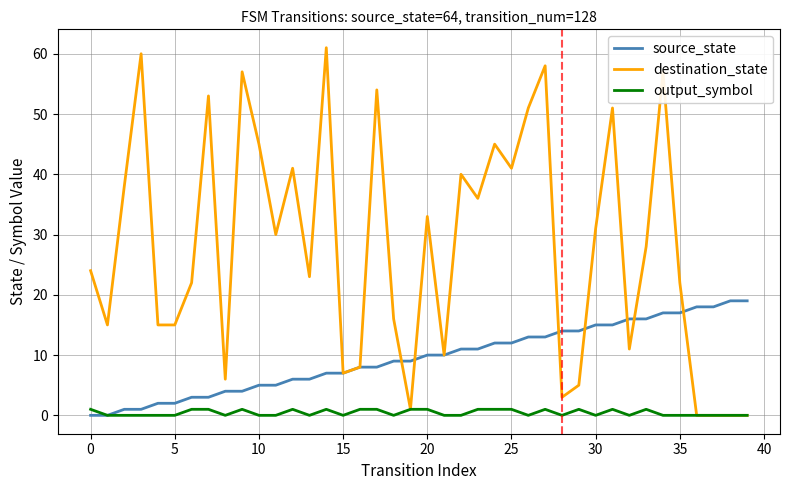

Rank the series by their maximum value, from lowest to highest.

output_symbol, source_state, destination_state